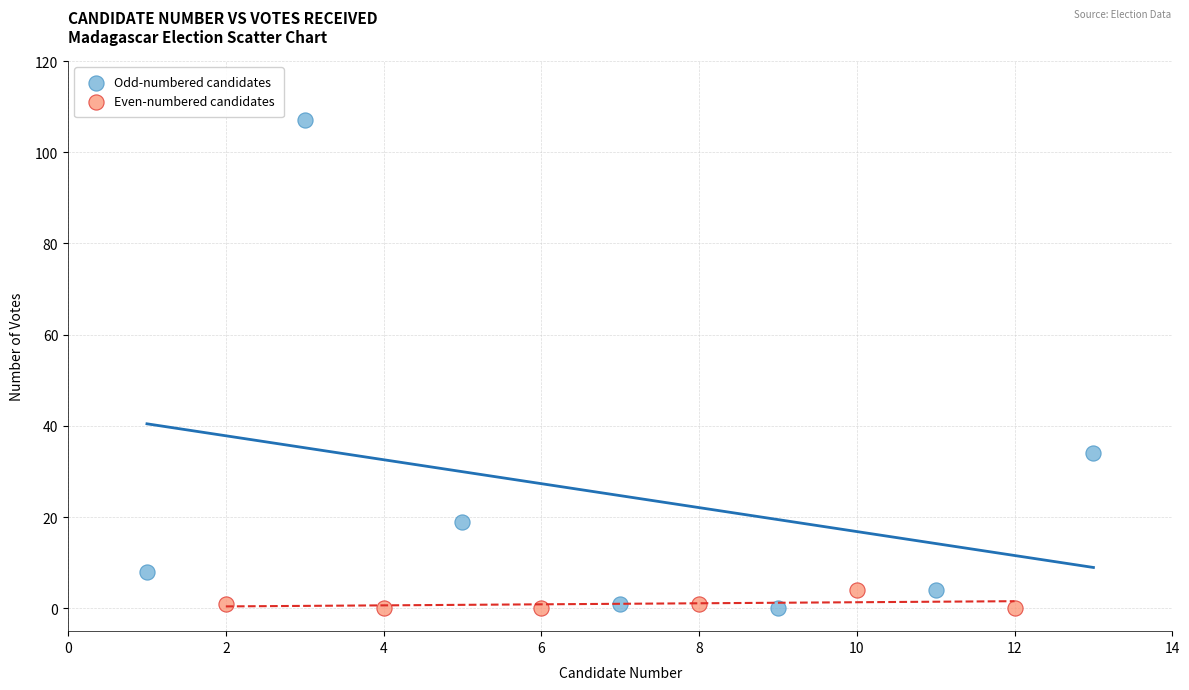

Which series has the largest Y range (max minus min)?

Odd-numbered candidates